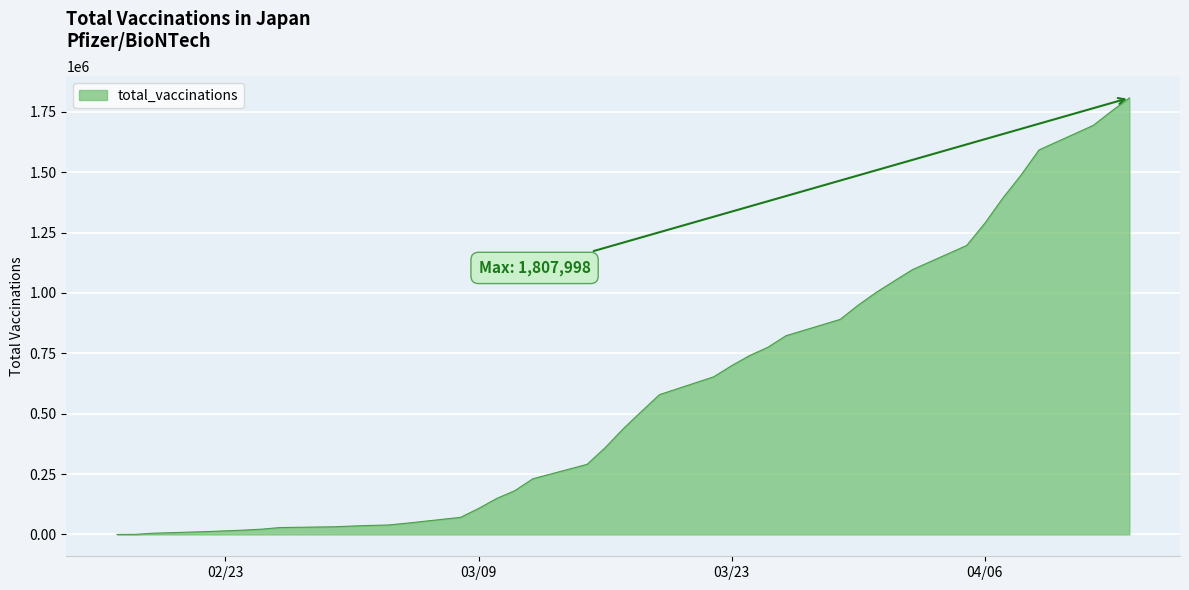

What is the greatest value displayed?

1807998